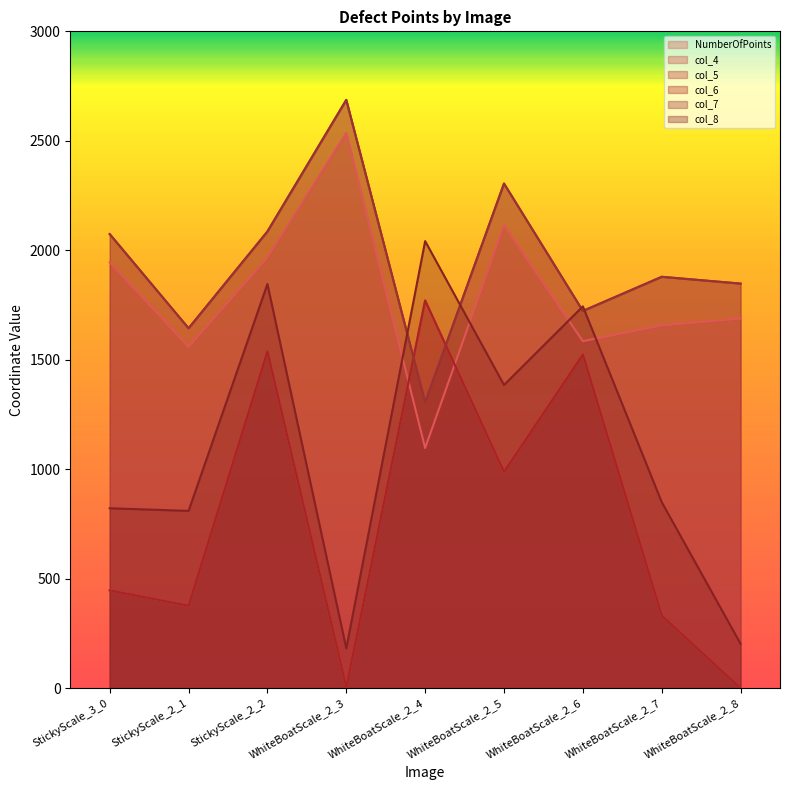

How many data points in col_6 are above 447?

4